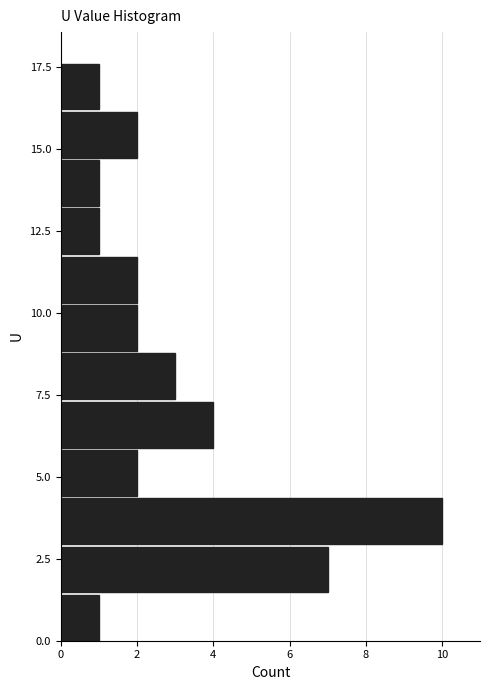

Read against the y-axis, roughly where is the centre of the longest bar?

3.5